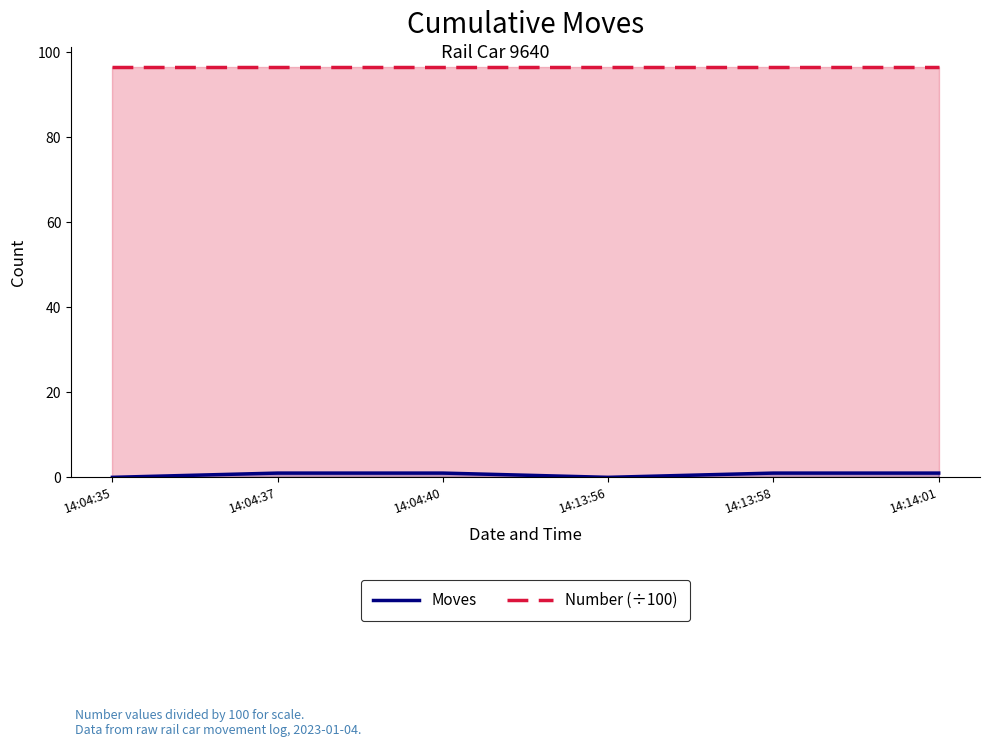

What are all the series names shown in the legend?

Number (÷100), Moves